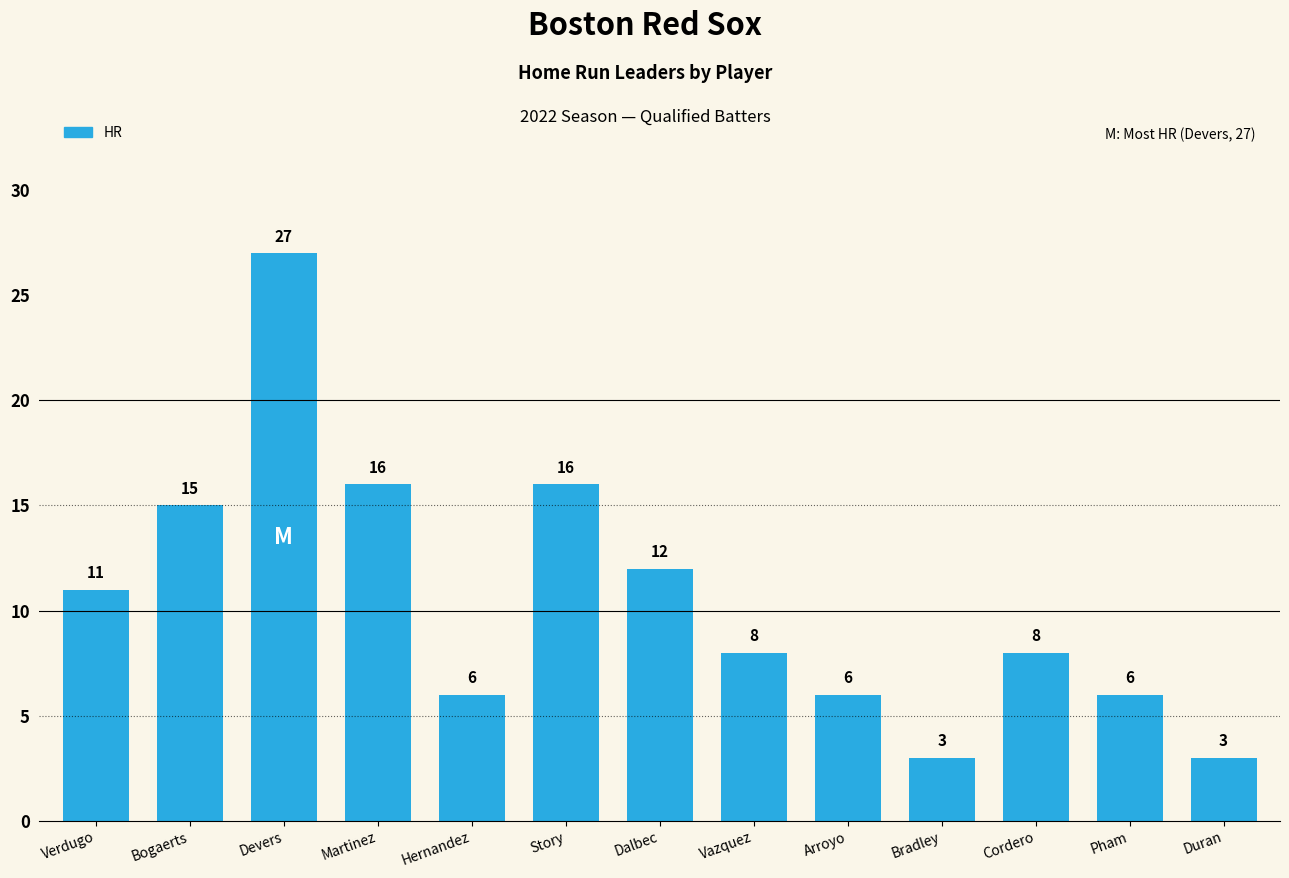

Is it true that the value at Bradley is 5?

False